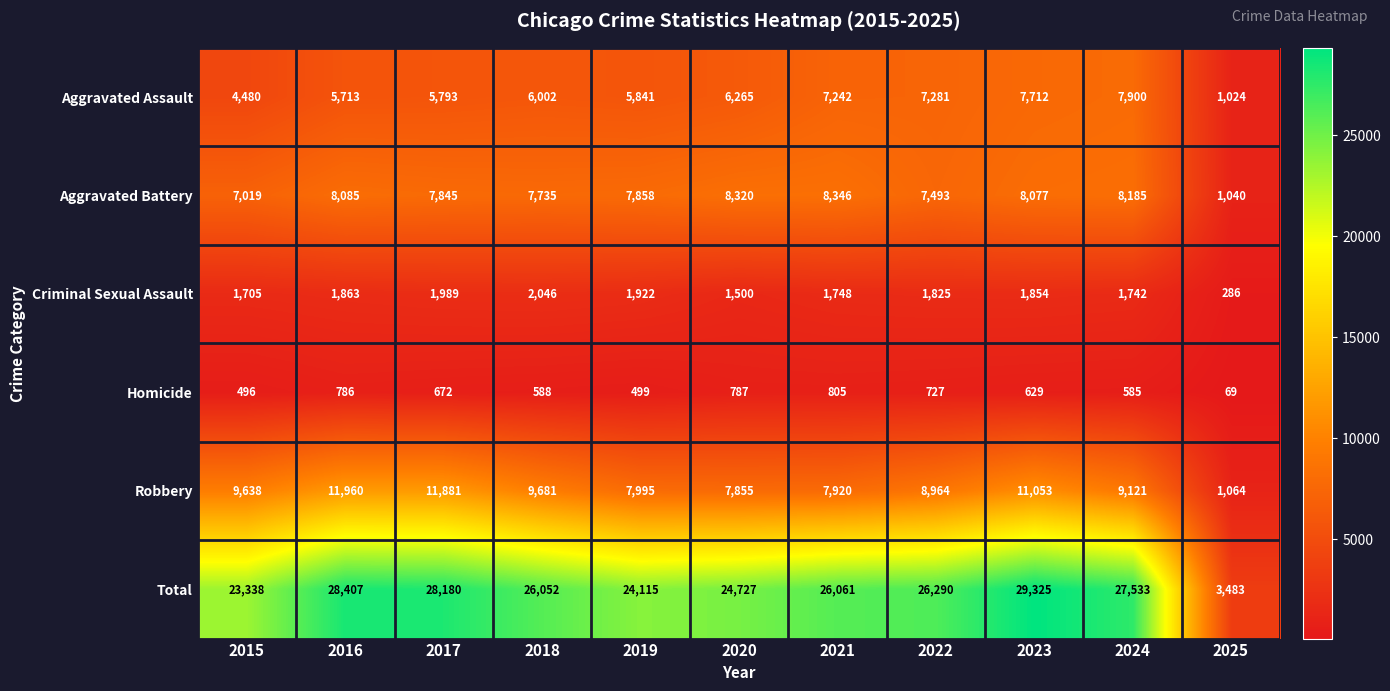

What is the approximate value of Aggravated Assault at 2019?

5841